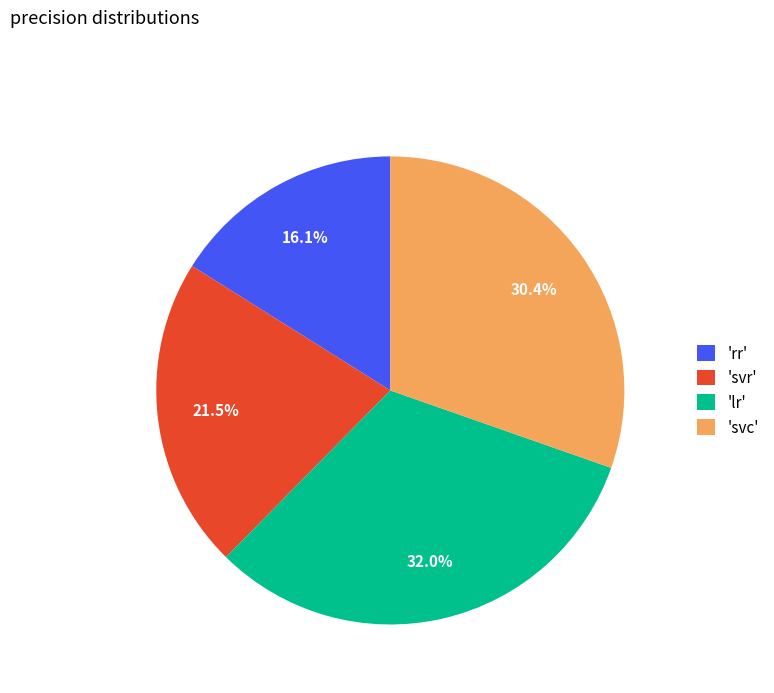

Which category has the biggest portion of the pie?

'lr'